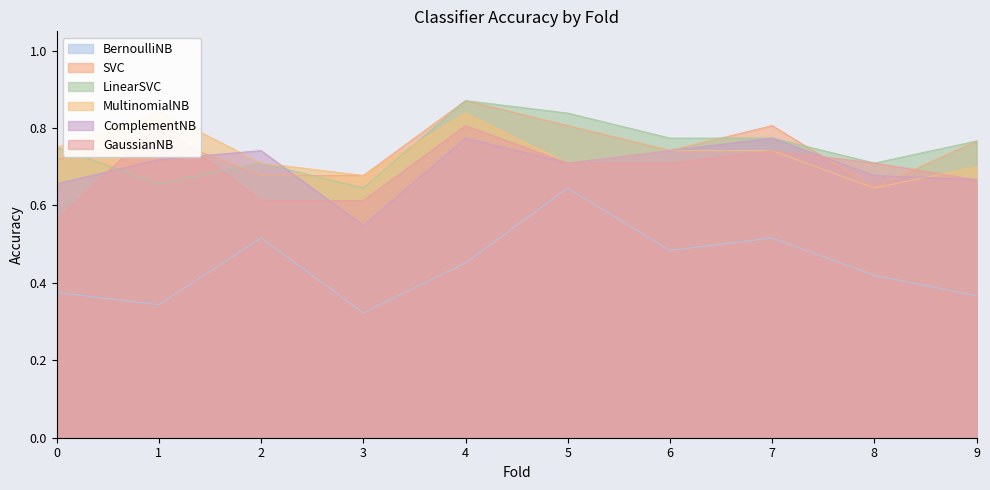

At which category does MultinomialNB reach its first local valley?

3